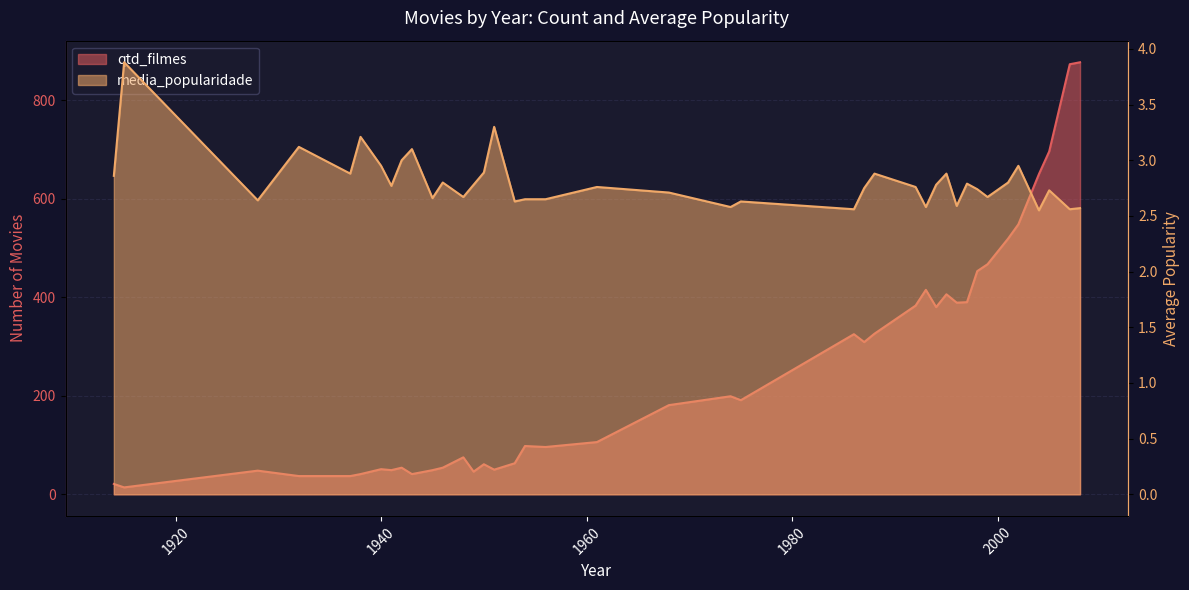

List the labels in order of value, smallest first.

1914, 1915, 1932, 1937, 1938, 1940, 1945, 1928, 1941, 1950, 1953, 1943, 1942, 1946, 1948, 1954, 1949, 1951, 1956, 1961, 1968, 1974, 1975, 1986, 1987, 1988, 1996, 1992, 1995, 1993, 1997, 1994, 1998, 1999, 2001, 2002, 2004, 2005, 2007, 2008